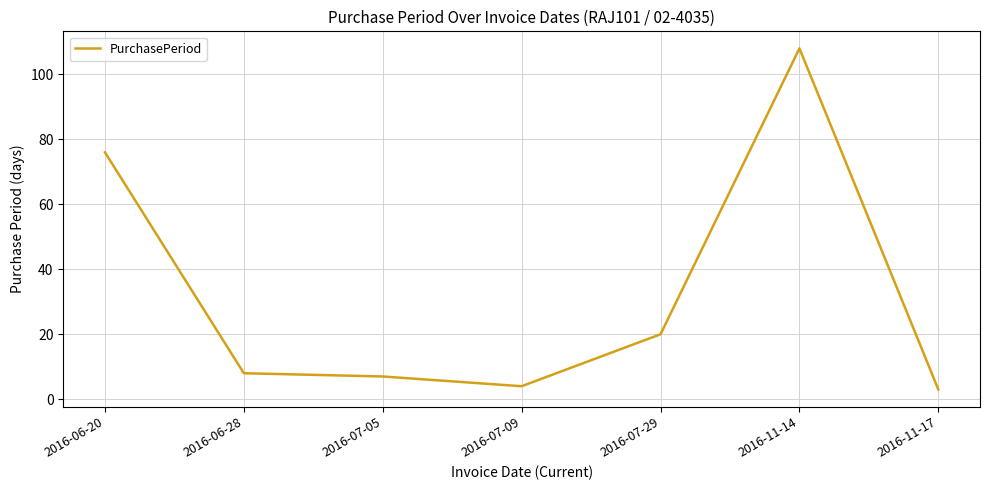

True or false: the data has more than 2 interior local peaks.

False